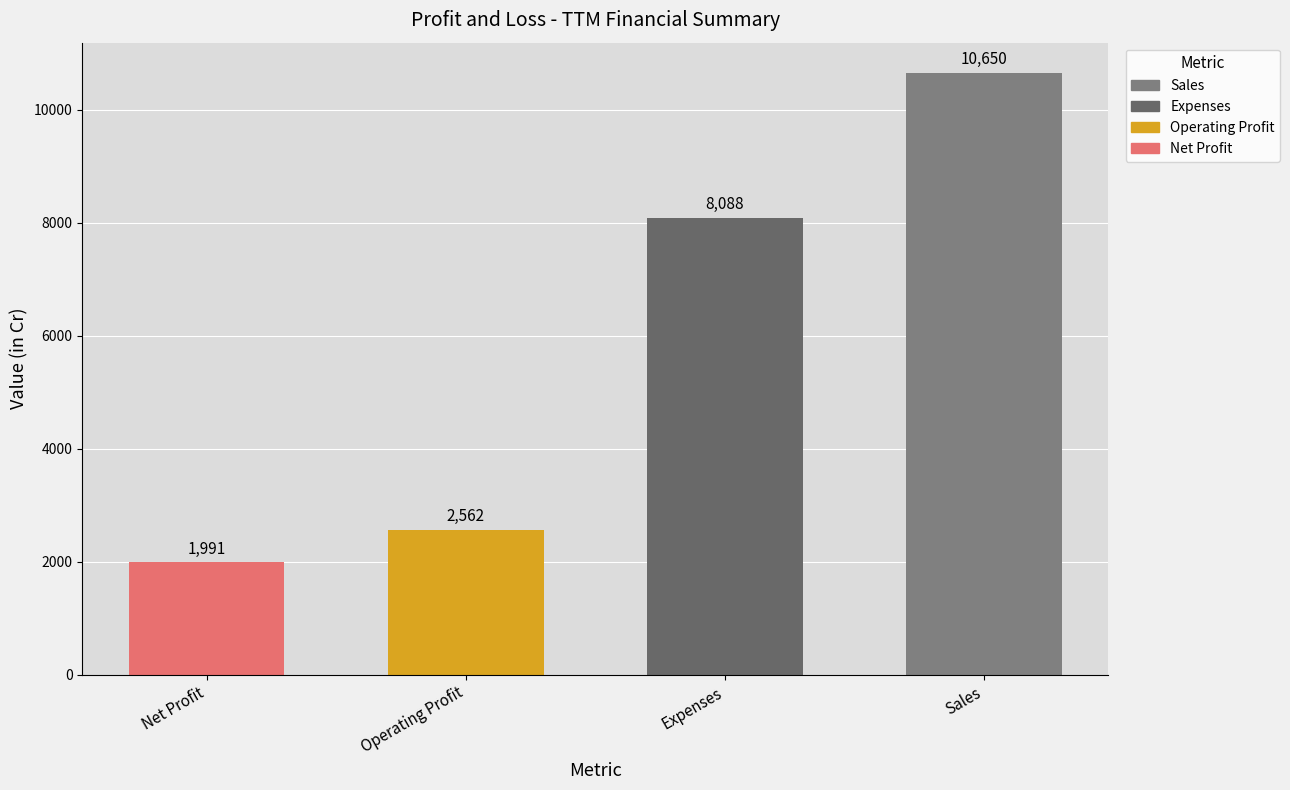

Reading left to right, list all the values displayed in this chart.

Net Profit=1991	Operating Profit=2562	Expenses=8088	Sales=10650